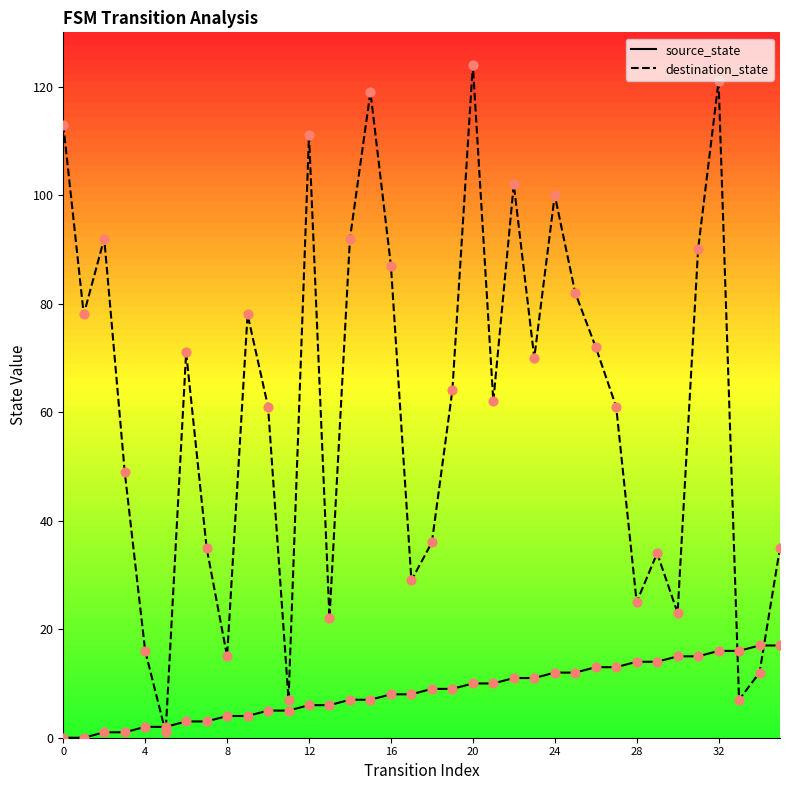

Which series has the largest total across all categories?

destination_state